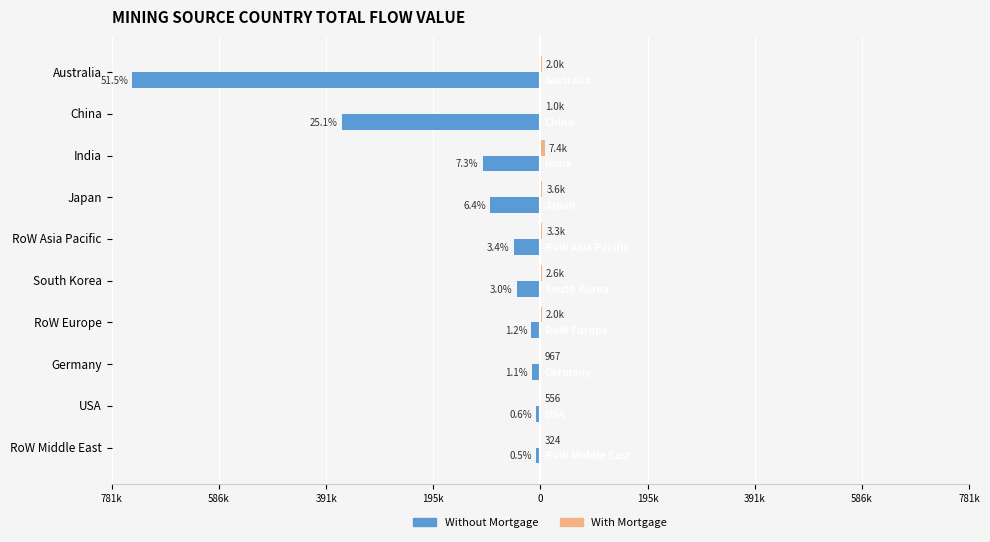

What is the average value of the Without Mortgage series?

-144362.0